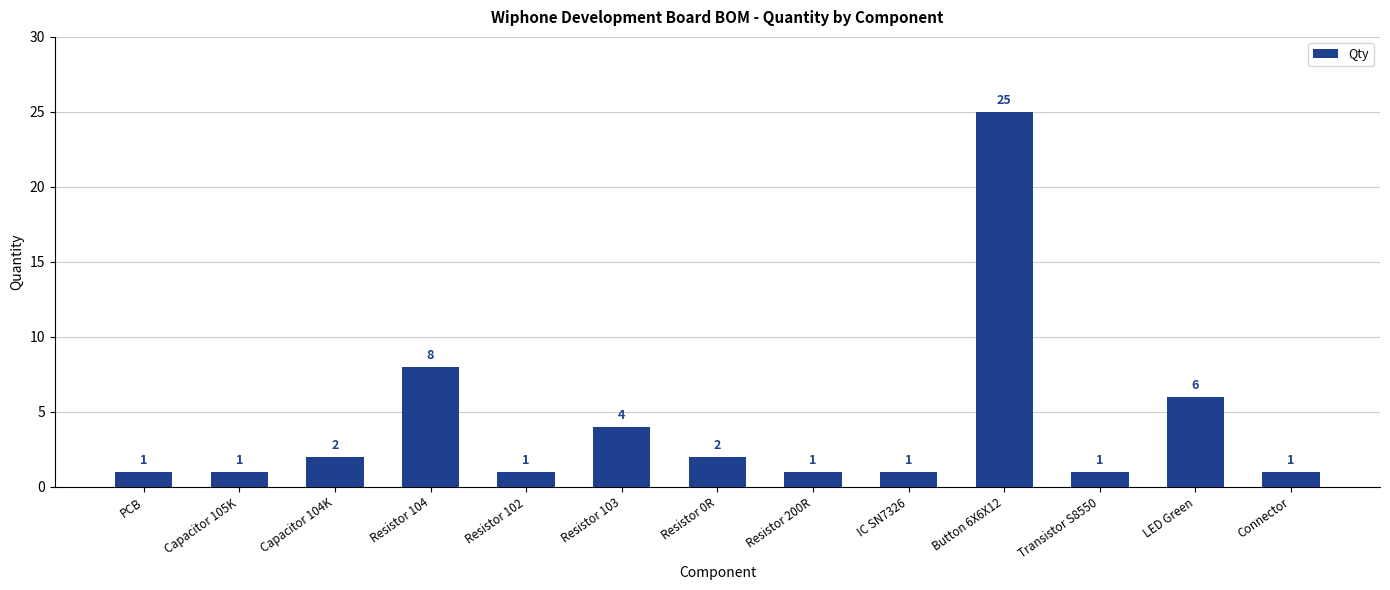

What is the difference between the values at Resistor 104 and LED Green?

2